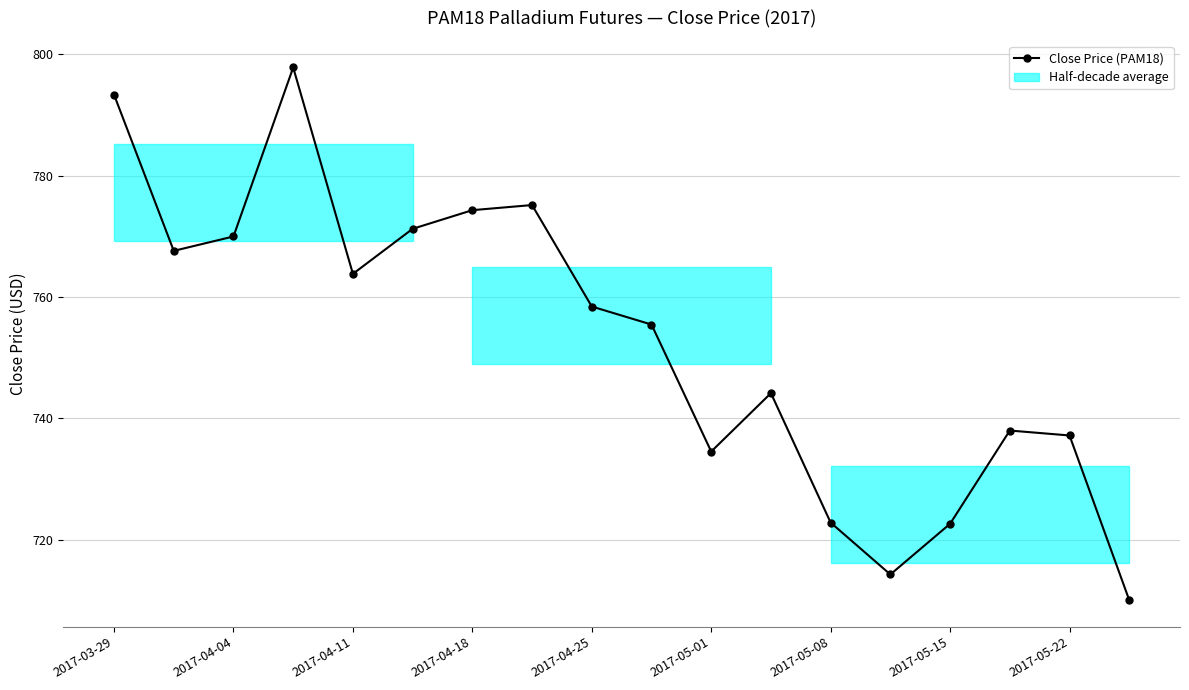

What is the smallest value displayed?

710.0